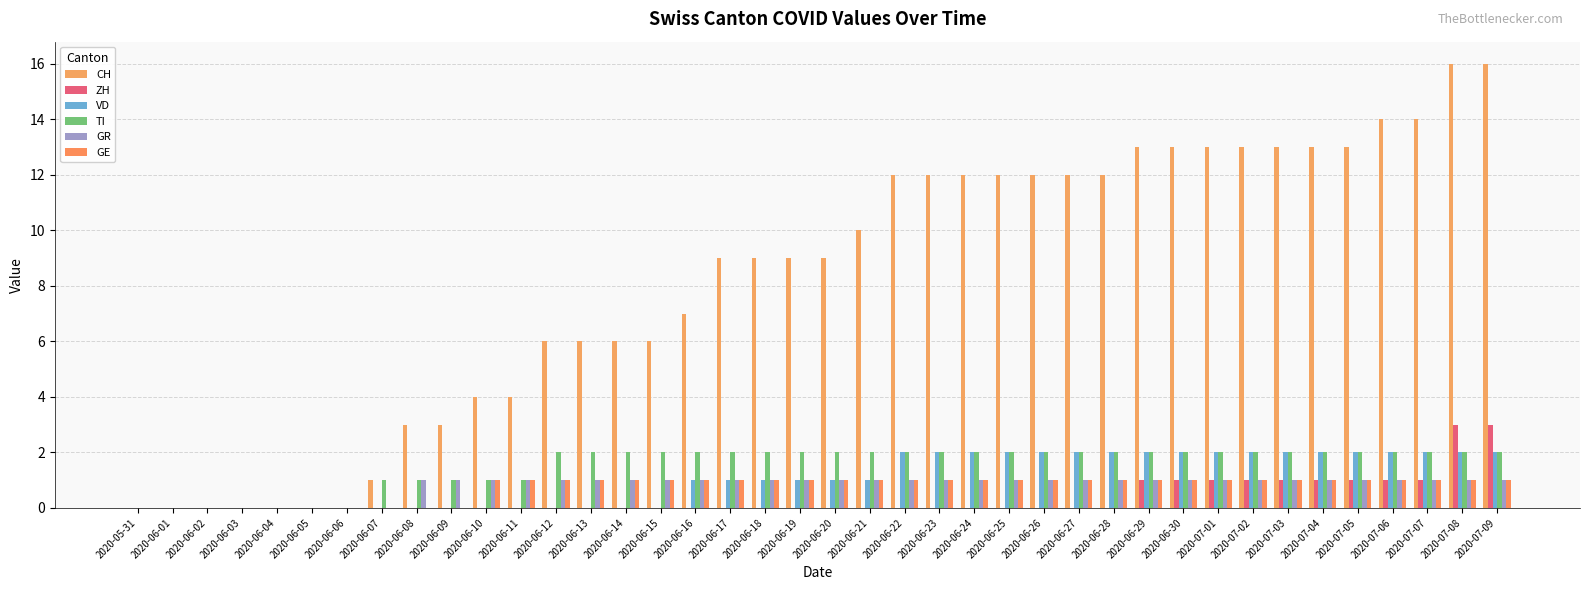

How many groups of bars are there?

40